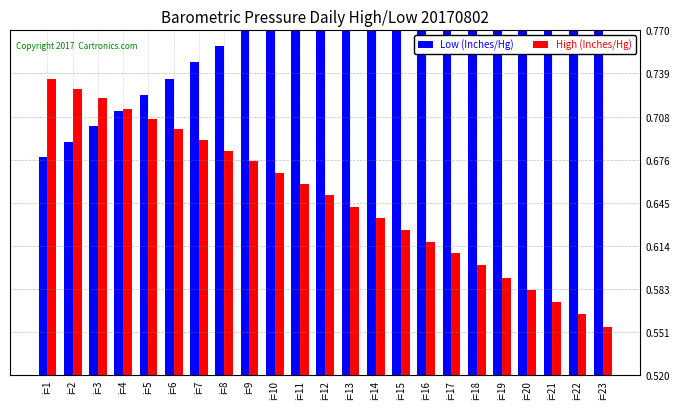

Which category has the highest value across all series?

i=23